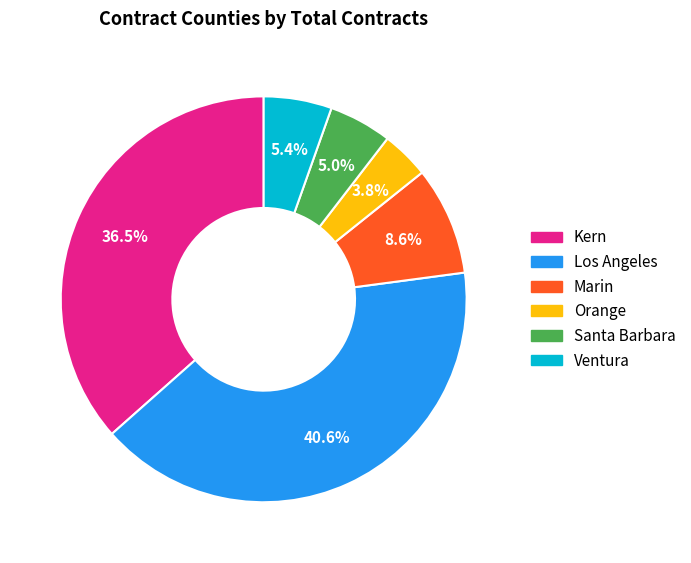

Does any single category account for the majority?

No